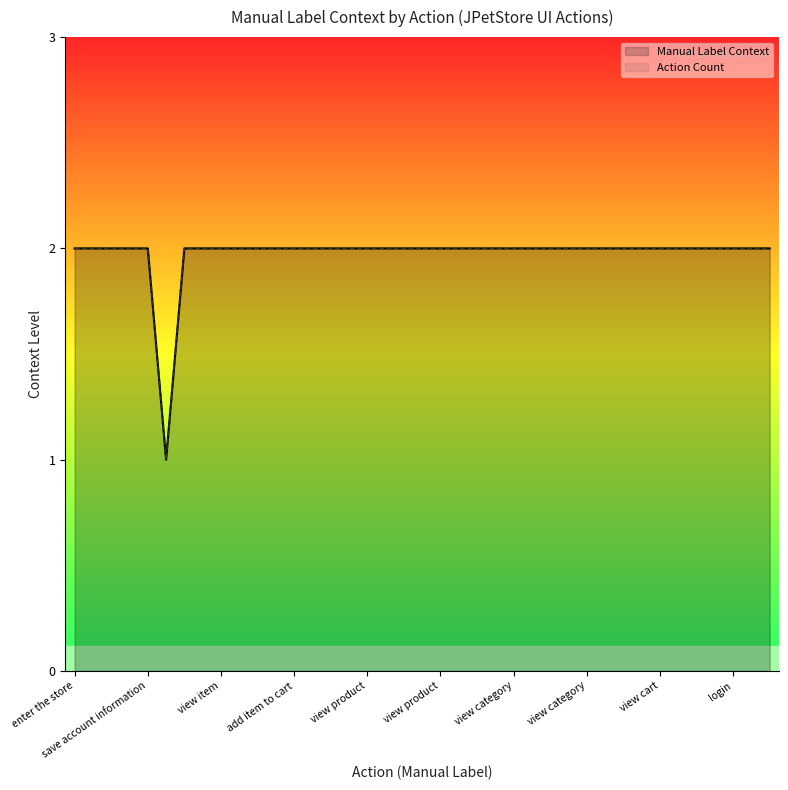

What are all the series names shown in the legend?

Manual Label Context, Action Count